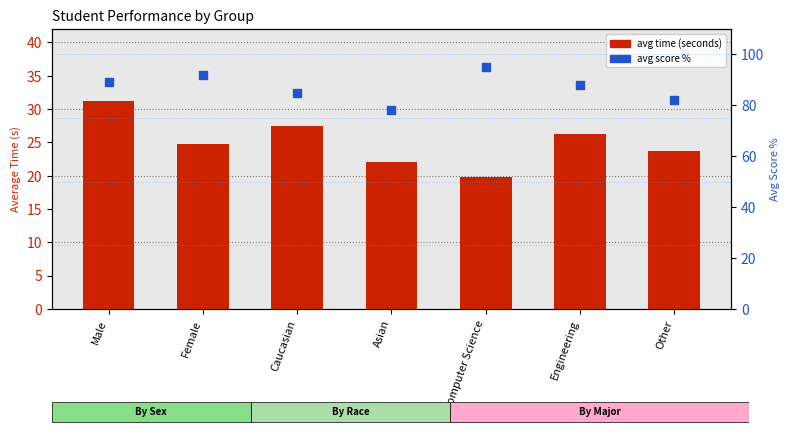

Which series has the largest total across all categories?

avg score %